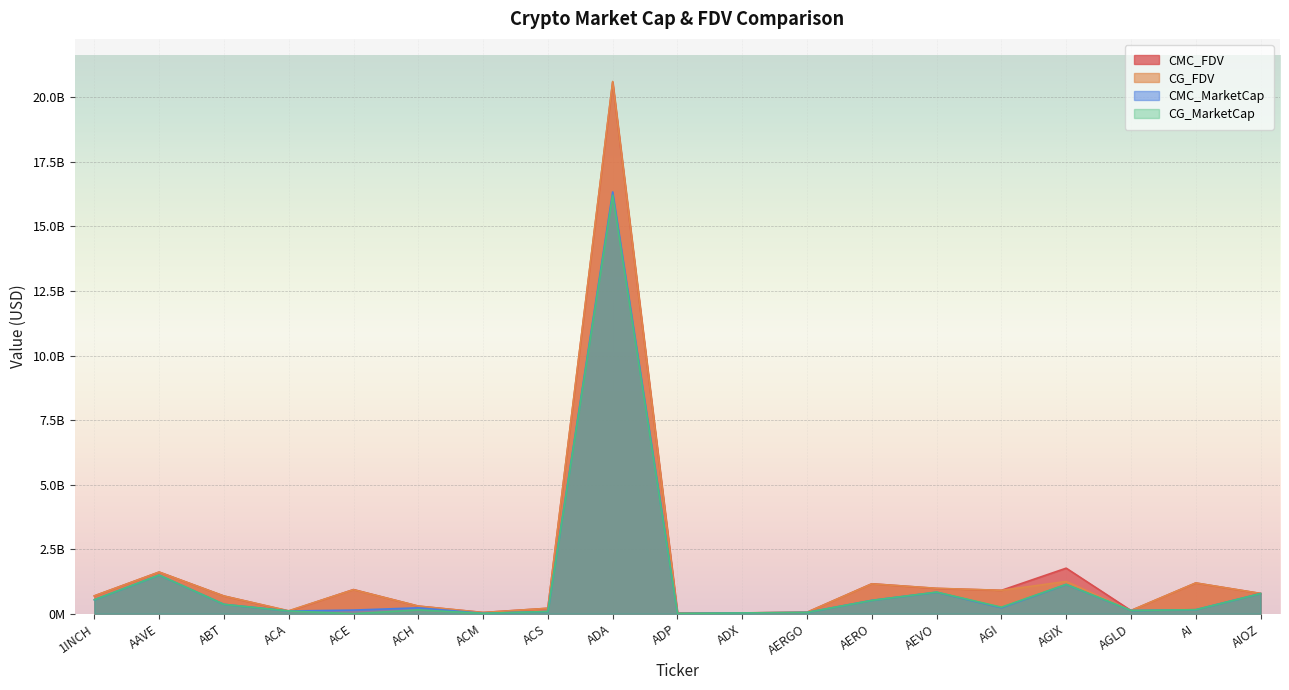

What is the difference between the second highest and minimum values in the CG_MarketCap series?

1495990050.0